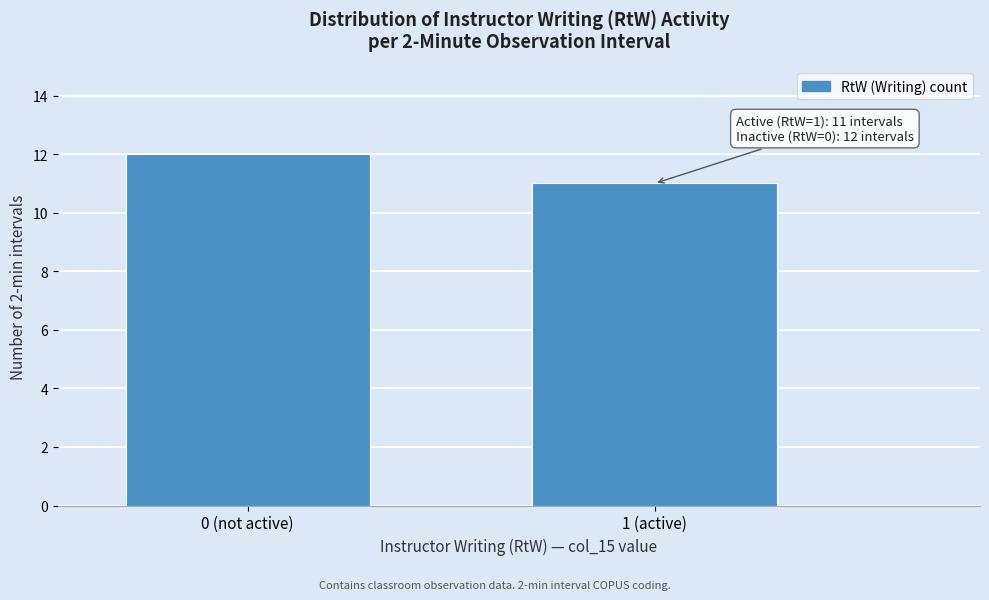

Reading left to right, extract all data points from this chart.

12	11